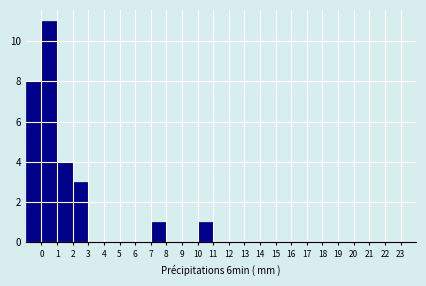

Reading left to right, transcribe this chart: for each bar, give the range it covers on the x-axis and its height. The values are not printed on the chart, so give them approximately, as read against the axis.

-1 to 0: 8
0 to 1: 11
1 to 2: 4
2 to 3: 3
3 to 4: 0
4 to 5: 0
5 to 6: 0
6 to 7: 0
7 to 8: 1
8 to 9: 0
9 to 10: 0
10 to 11: 1
11 to 12: 0
12 to 13: 0
13 to 14: 0
14 to 15: 0
15 to 16: 0
16 to 17: 0
17 to 18: 0
18 to 19: 0
19 to 20: 0
20 to 21: 0
21 to 22: 0
22 to 23: 0